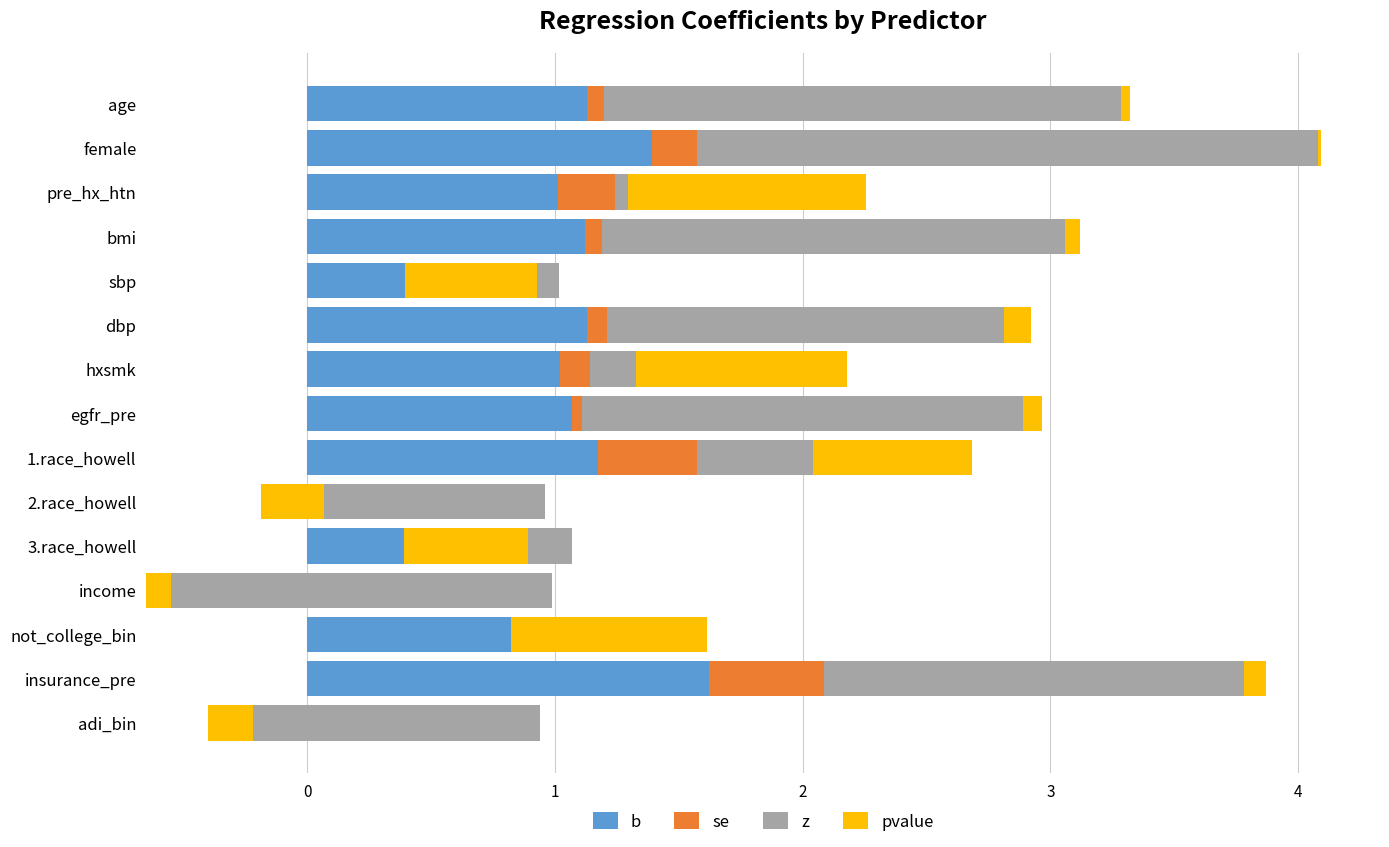

List the series in order of their peak value, lowest first.

se, pvalue, b, z